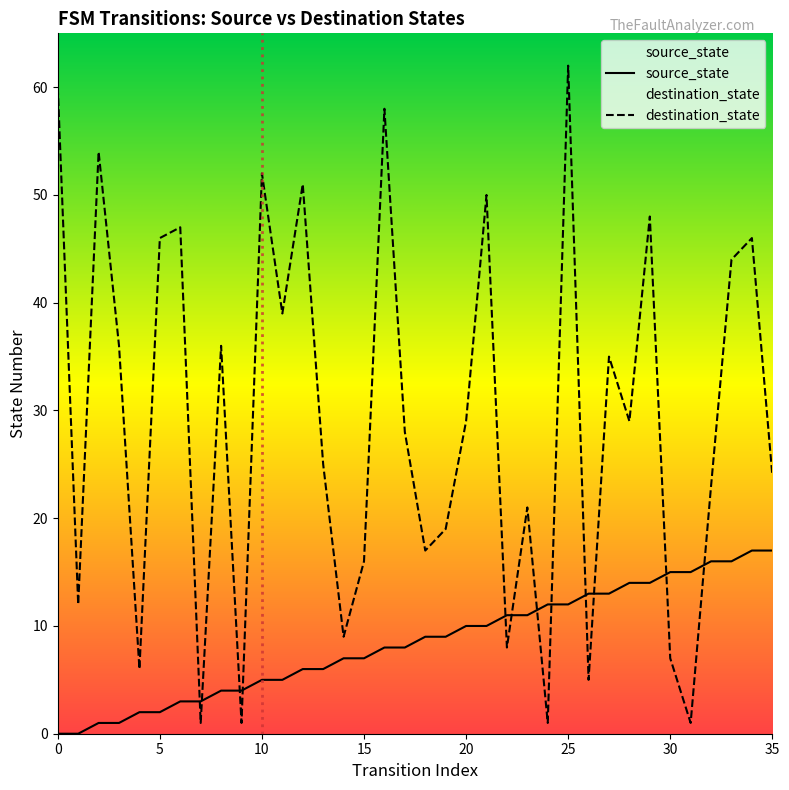

What is the value of the destination_state point at the 6th from the left?

46